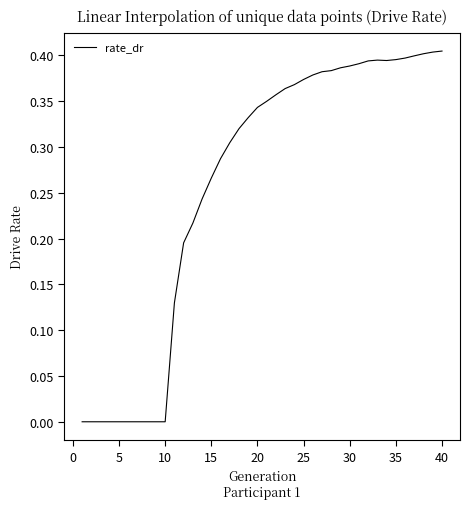

True or false: the data shows 0.3 at 5.

False